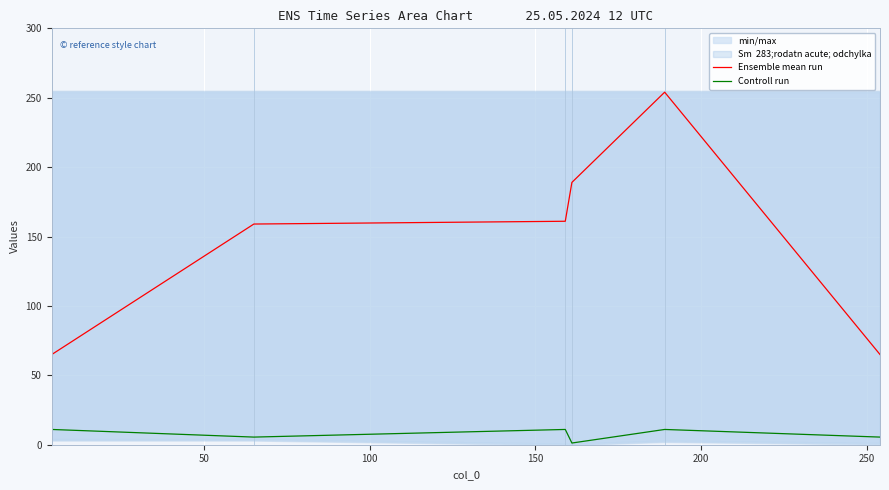

What is the value of the Controll run point at the 1st from the left?

11.0